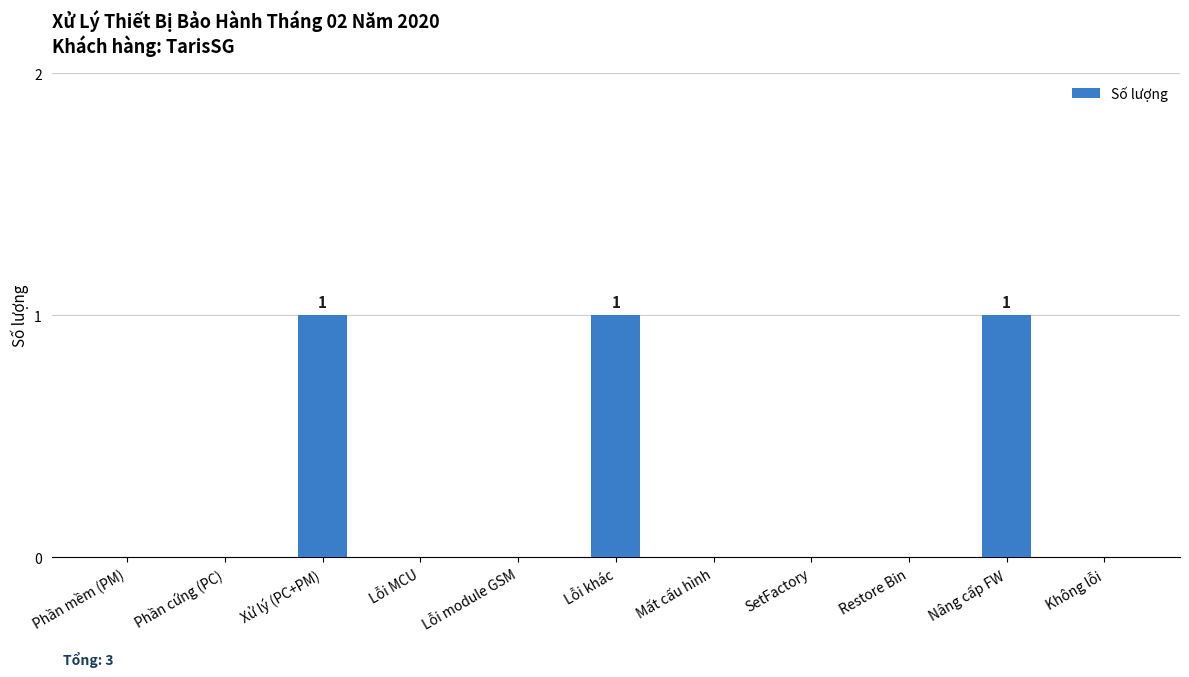

Which has a higher value, Lỗi khác or Restore Bin?

Lỗi khác